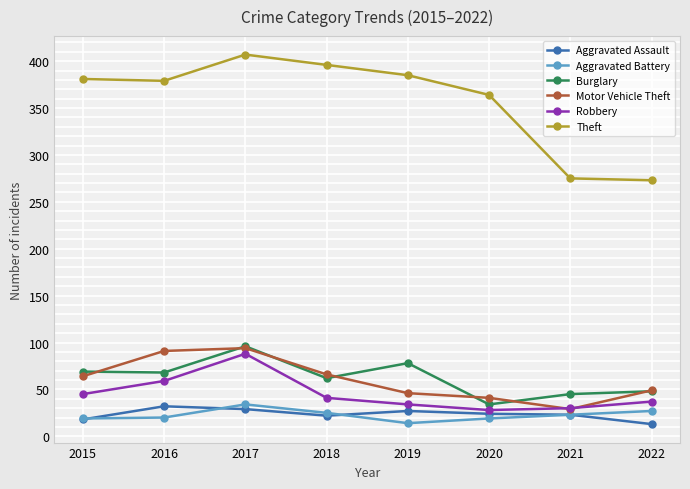

Is this an area chart (filled region under the line)?

No